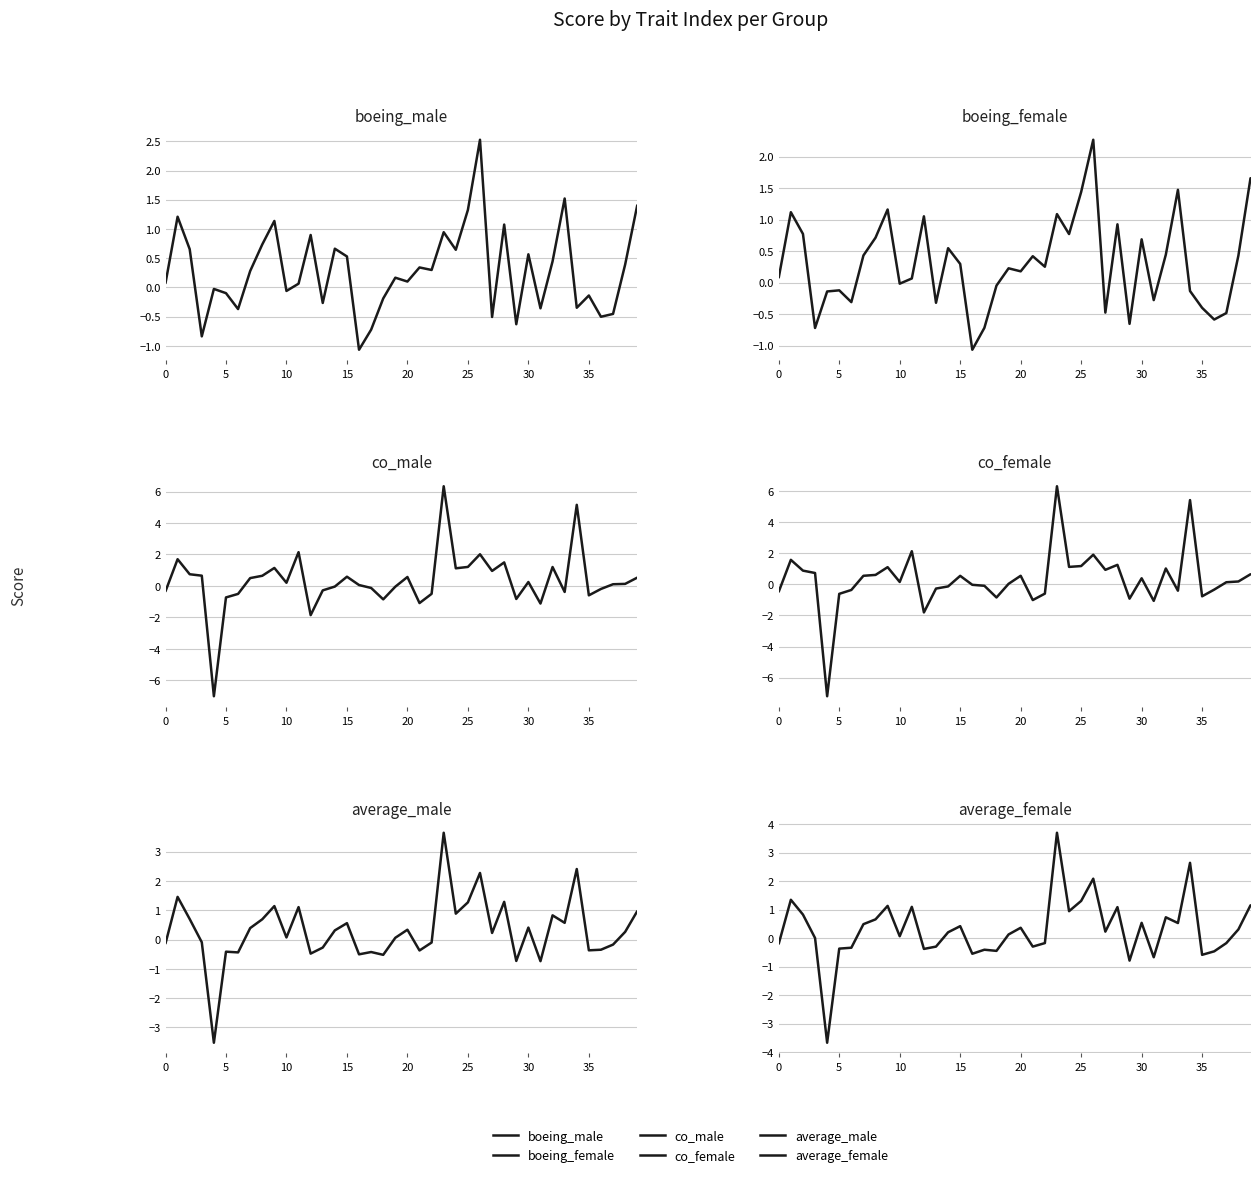

How many data points in co_male are above 0?

23